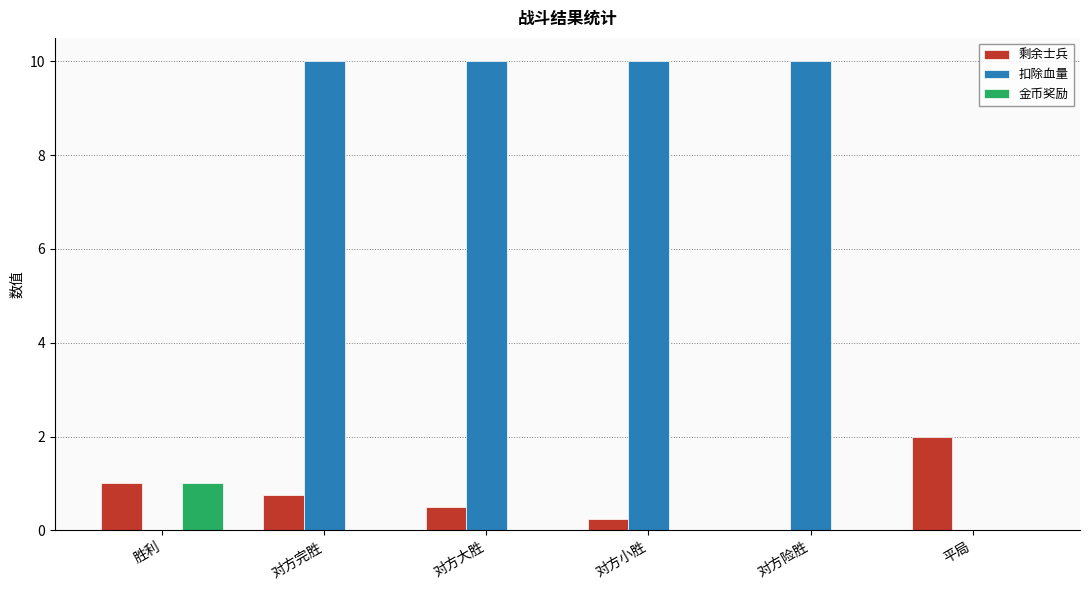

What is the sum of the 剩余士兵 values at 对方险胜 and 胜利?

1.0